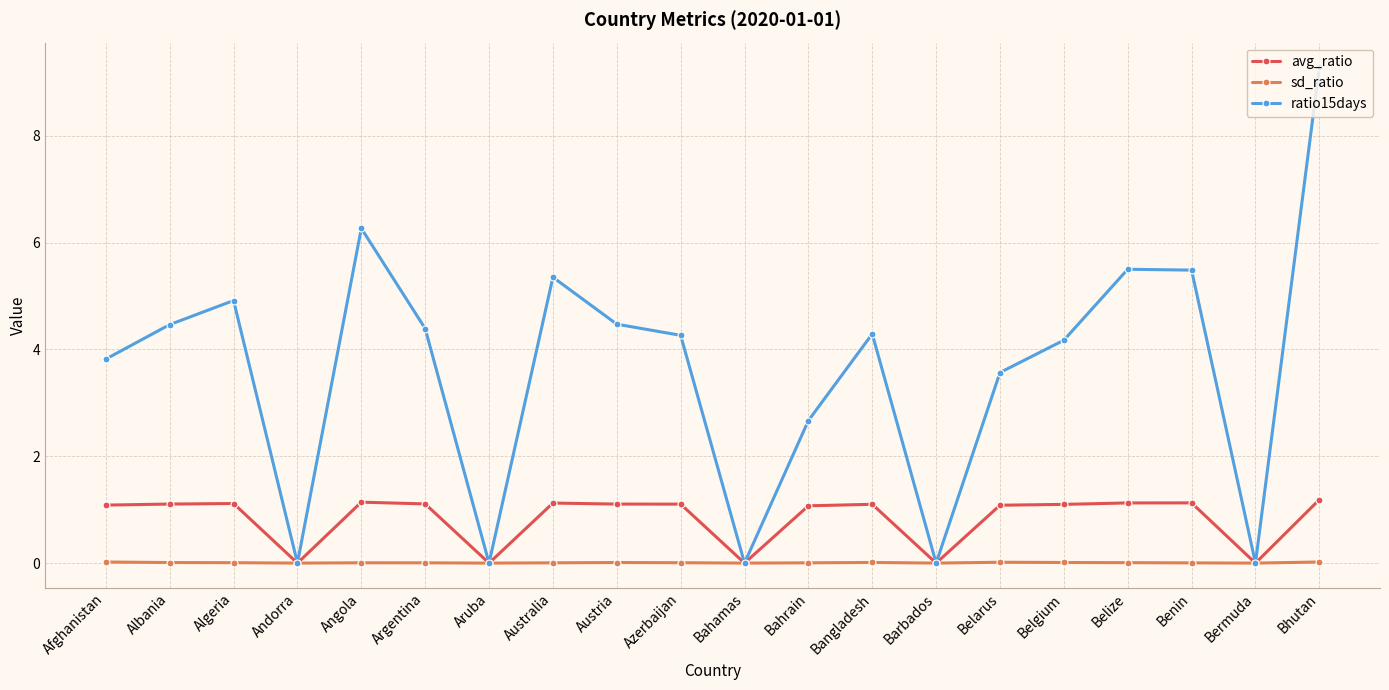

How many interior local peaks does the ratio15days series have?

5